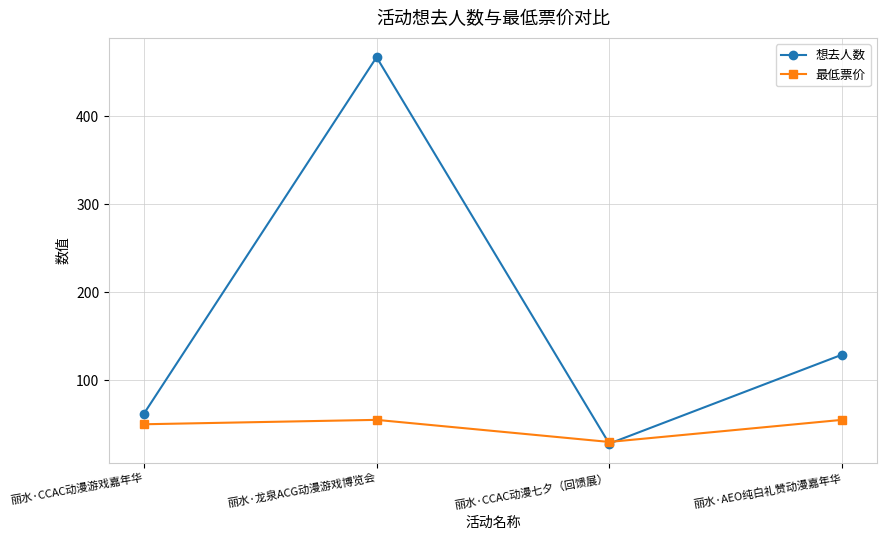

What value does the 想去人数 series have at 丽水·CCAC动漫游戏嘉年华?

62.0